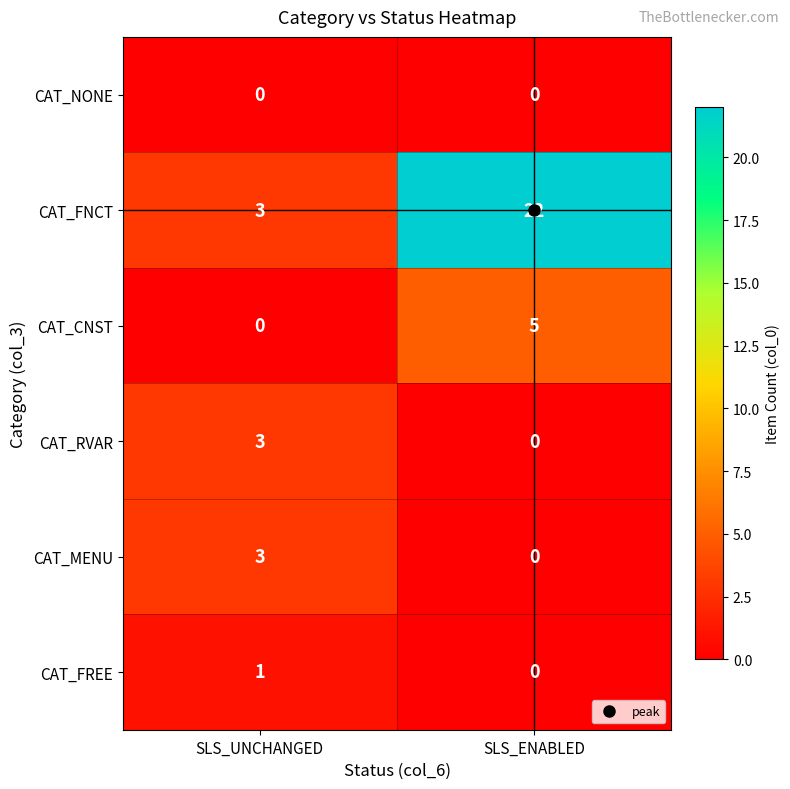

What is the difference between the maximum and minimum values in the CAT_CNST series?

5